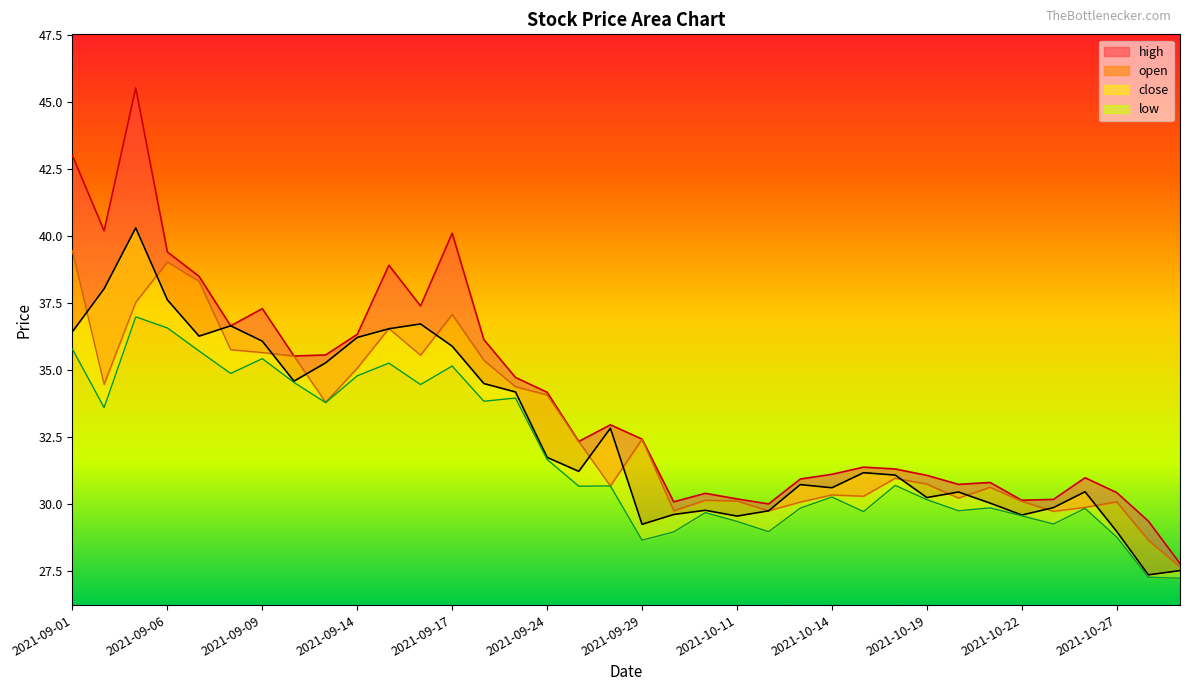

At which category does high reach its first local peak?

2021-09-03